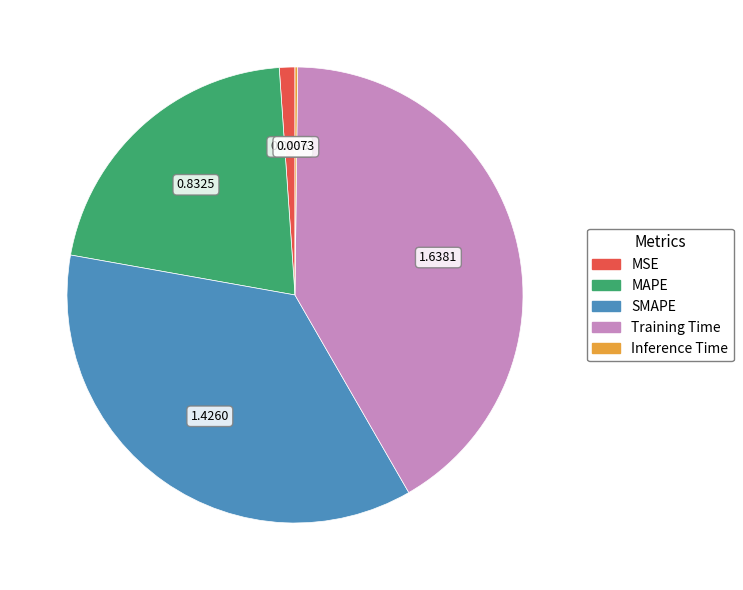

Does Training Time account for over 50% of the chart?

No